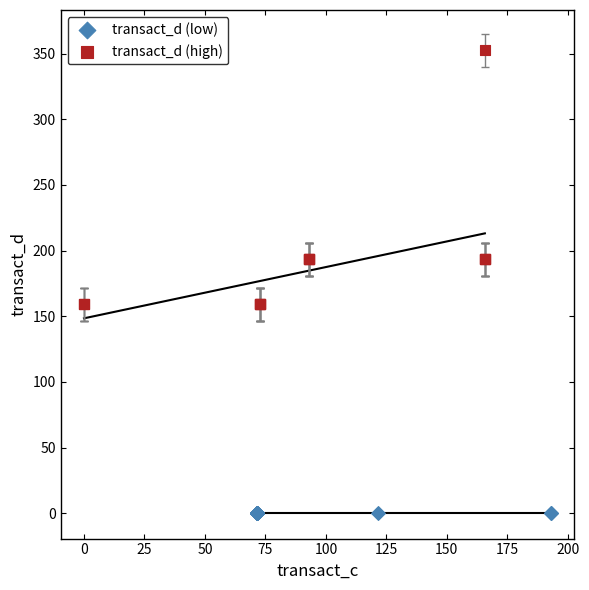

Which series contains the lowest Y value?

transact_d (low)